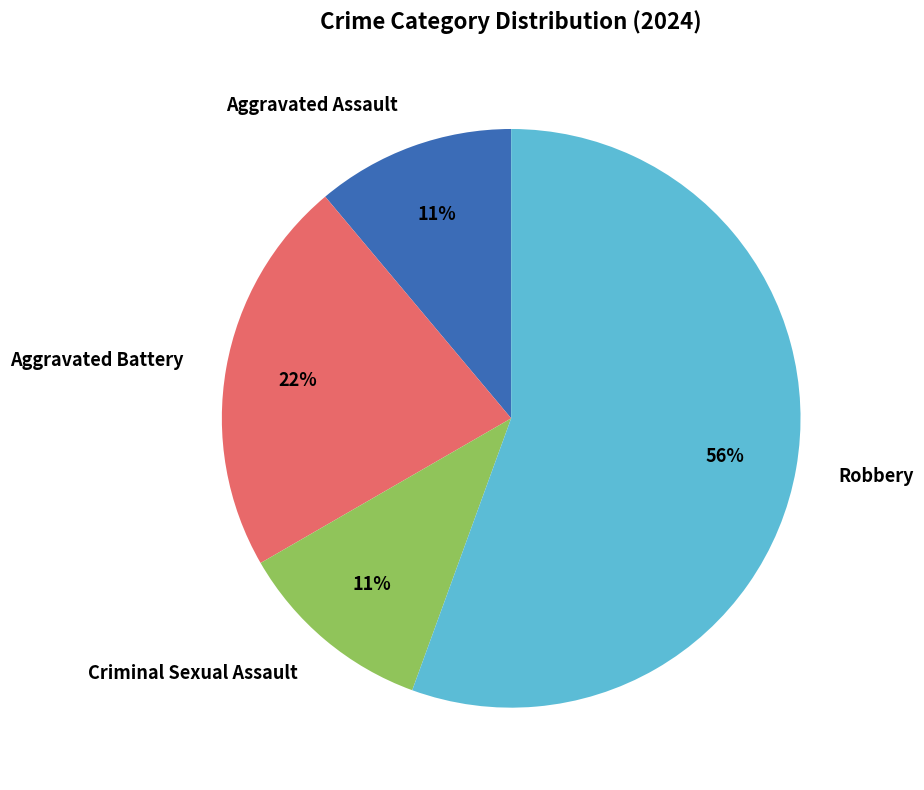

Which category has the biggest portion of the pie?

Robbery